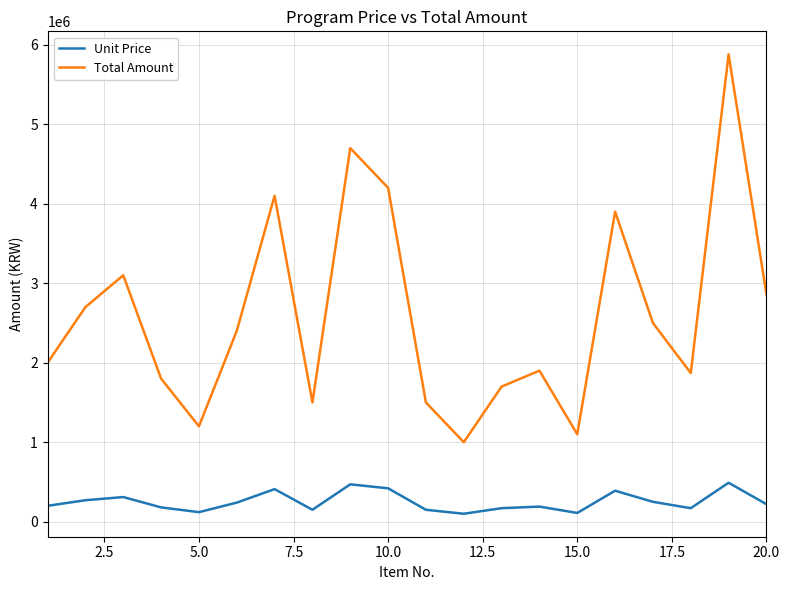

What is the difference between the maximum and minimum values in the Unit Price series?

390000